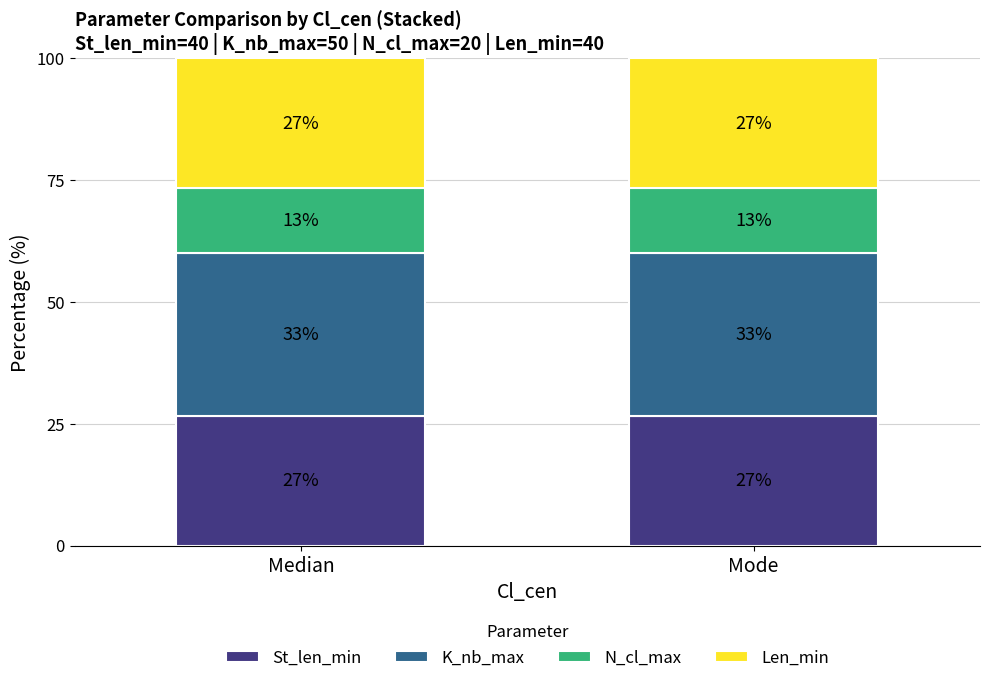

Rank the series by their maximum value, from lowest to highest.

N_cl_max, St_len_min, Len_min, K_nb_max